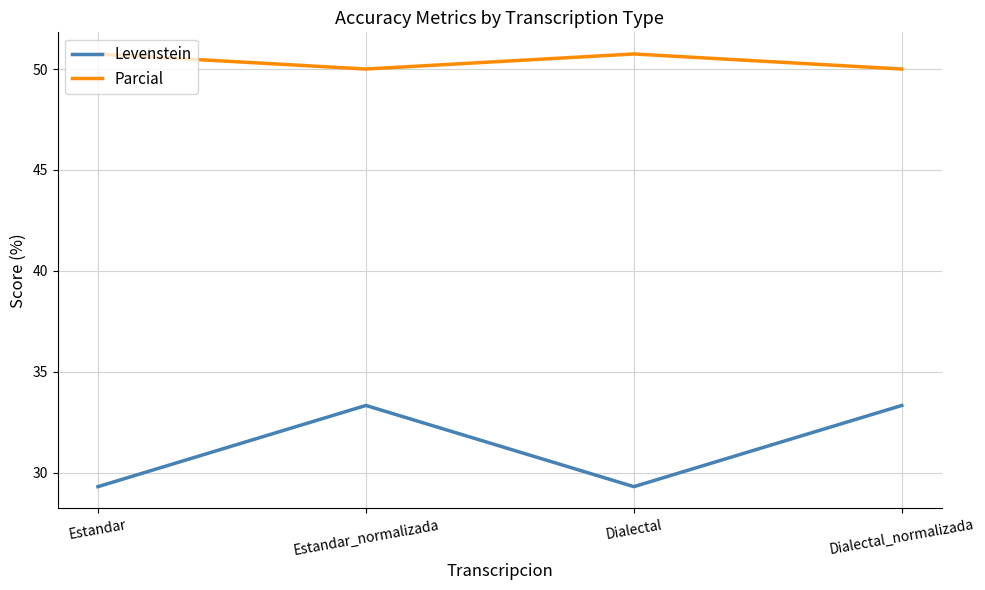

Reading left to right, list all the values displayed in this chart.

Levenstein: Estandar=29.3	Estandar_normalizada=33.3	Dialectal=29.3	Dialectal_normalizada=33.3
Parcial: Estandar=50.7	Estandar_normalizada=50.0	Dialectal=50.7	Dialectal_normalizada=50.0